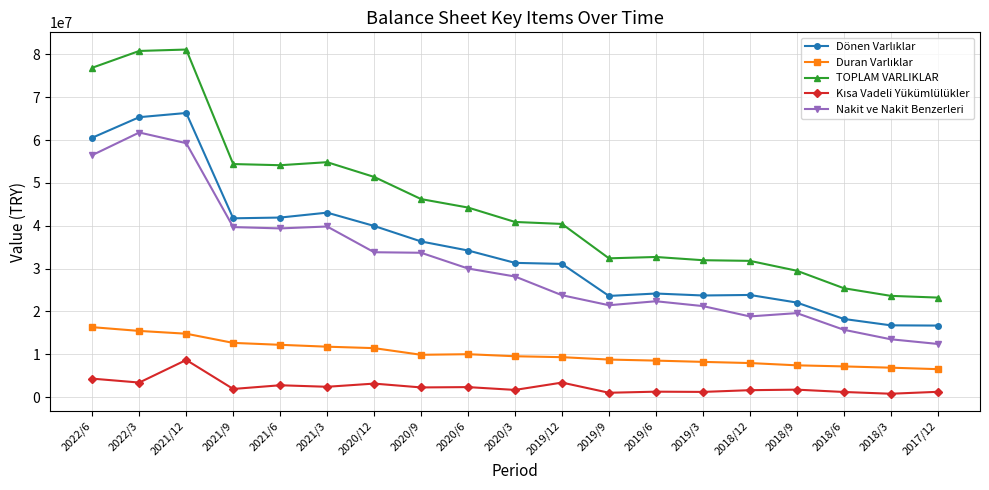

What is the difference between the highest and lowest values at 2019/9?

31368426